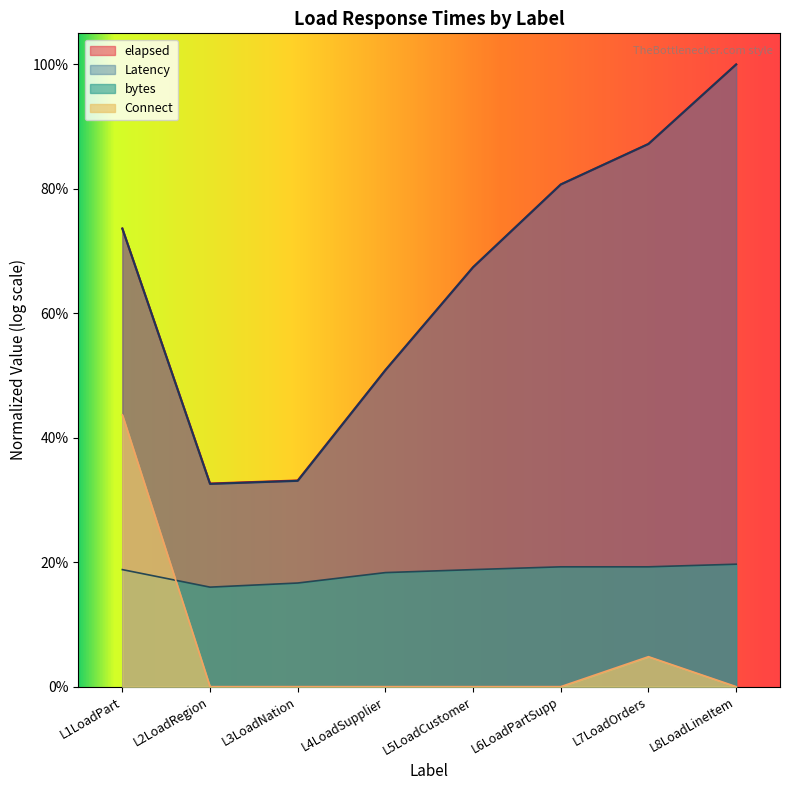

What are all the series names shown in the legend?

elapsed, Latency, bytes, Connect